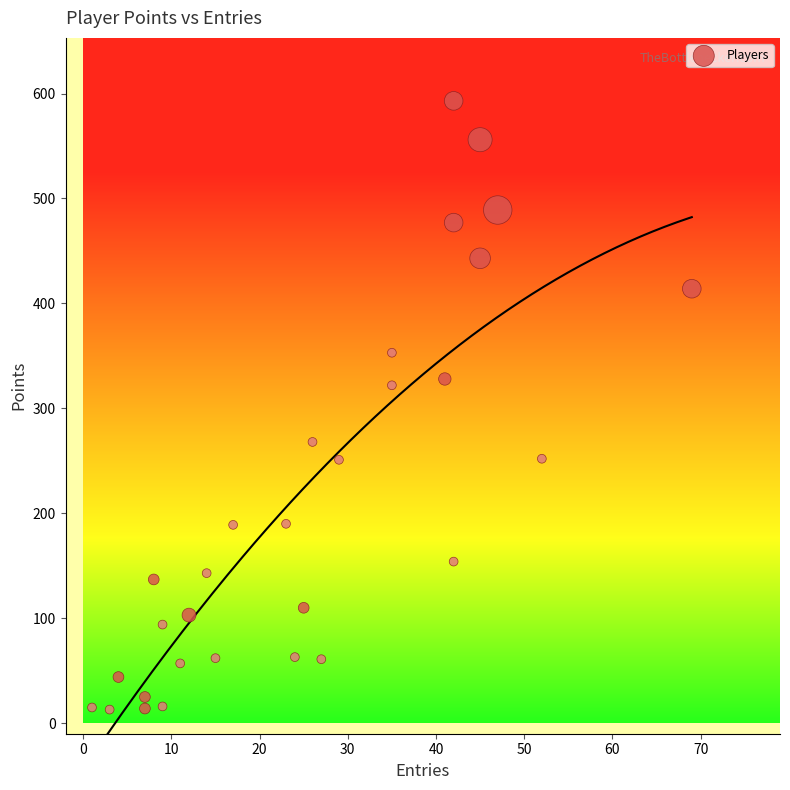

What is the range of X values (max minus min)?

68